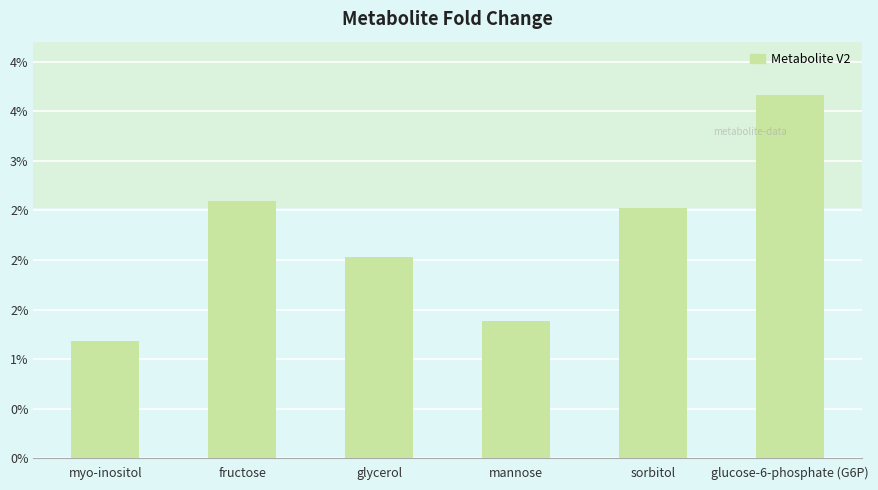

At which category does the chart reach its peak across all series?

glucose-6-phosphate (G6P)